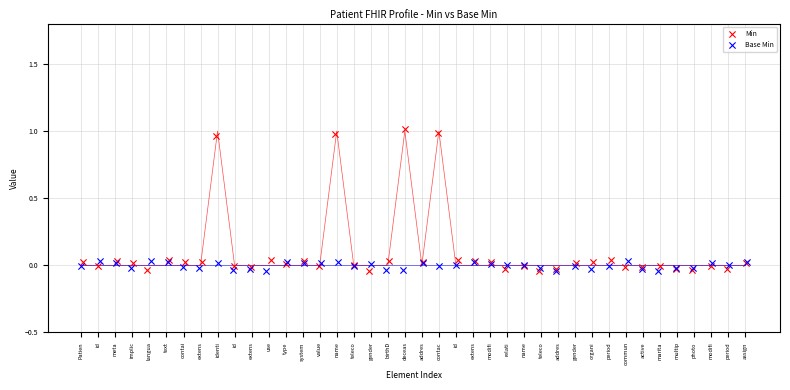

Which series contains the highest Y value?

Min